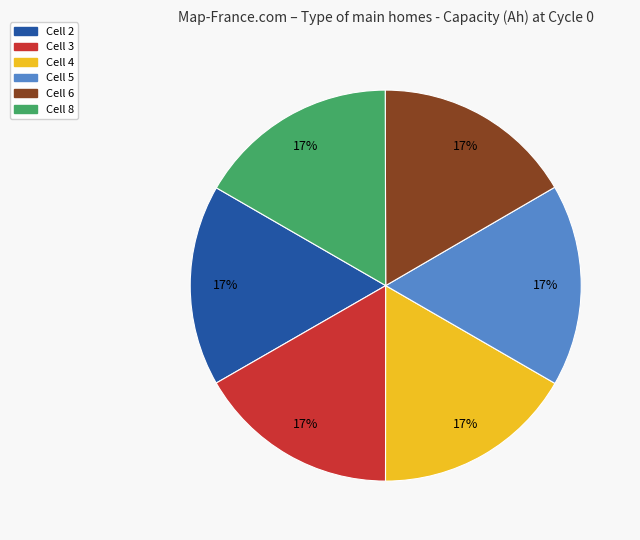

Do Cell 4 and Cell 8 together represent more than half of the pie?

No